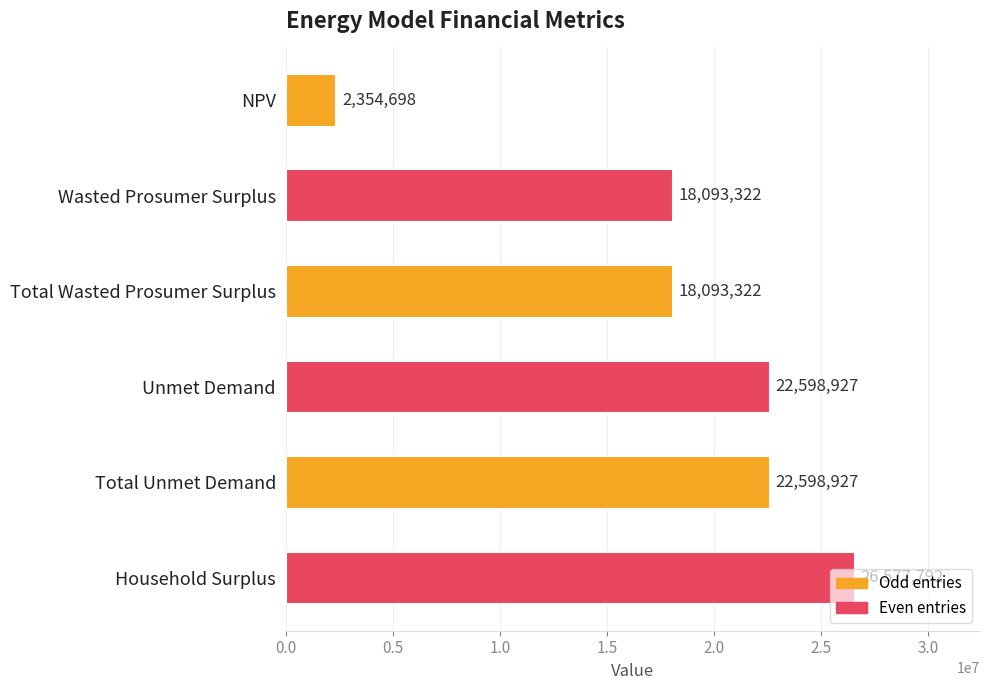

What is the average value?

18386164.7